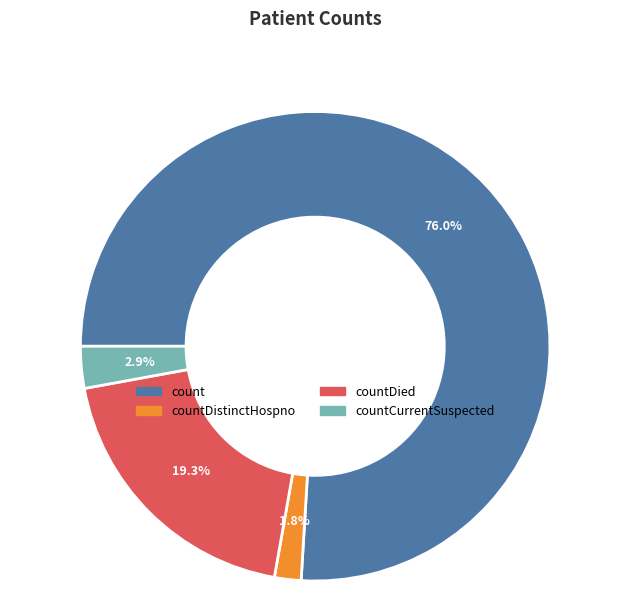

Is there a majority slice in this chart?

Yes